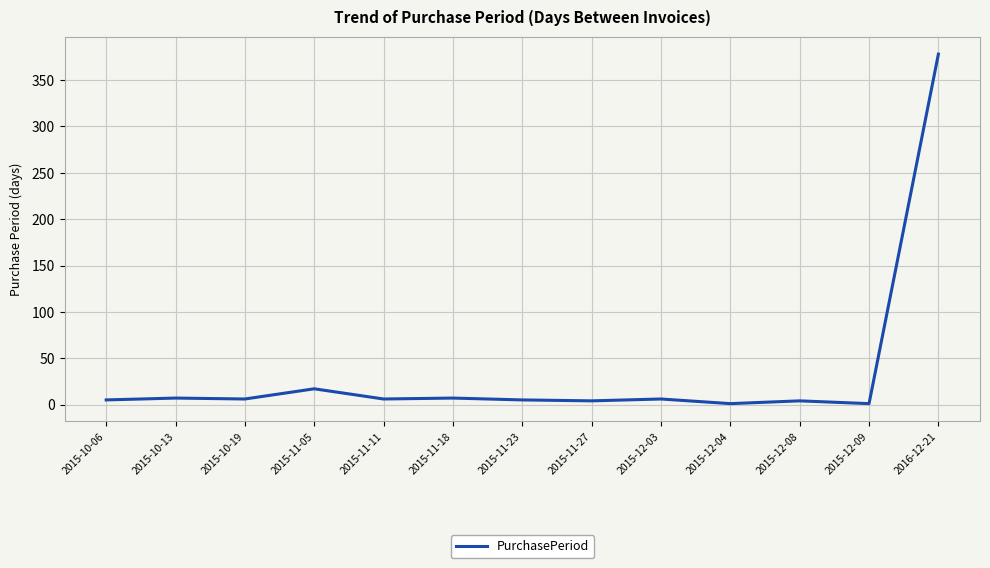

What is the approximate value at 2015-11-05?

17